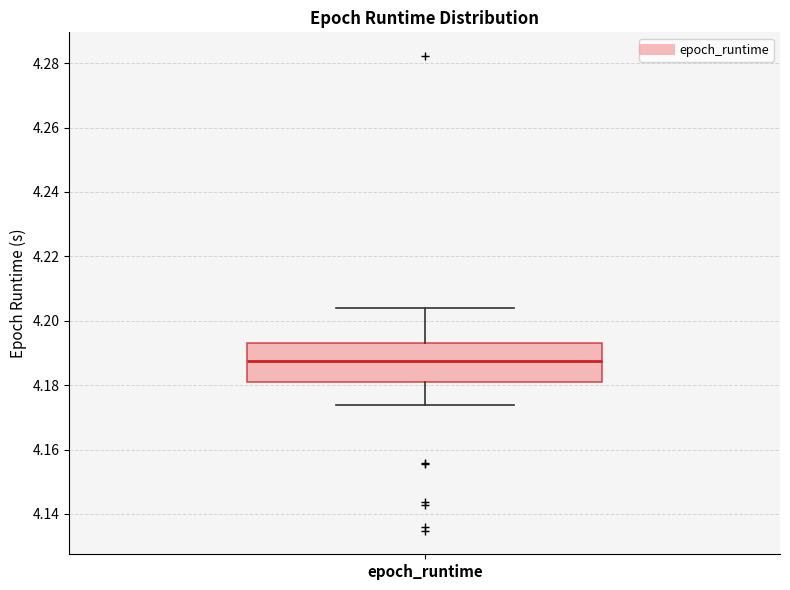

Transcribe this box plot: give where the median line is, the range the box spans, and where the two whiskers end, as read against the y-axis. The values are not printed on the chart, so give them approximately, as read against the axis.

median 4.188, box 4.180 to 4.194, whiskers 4.174 to 4.204